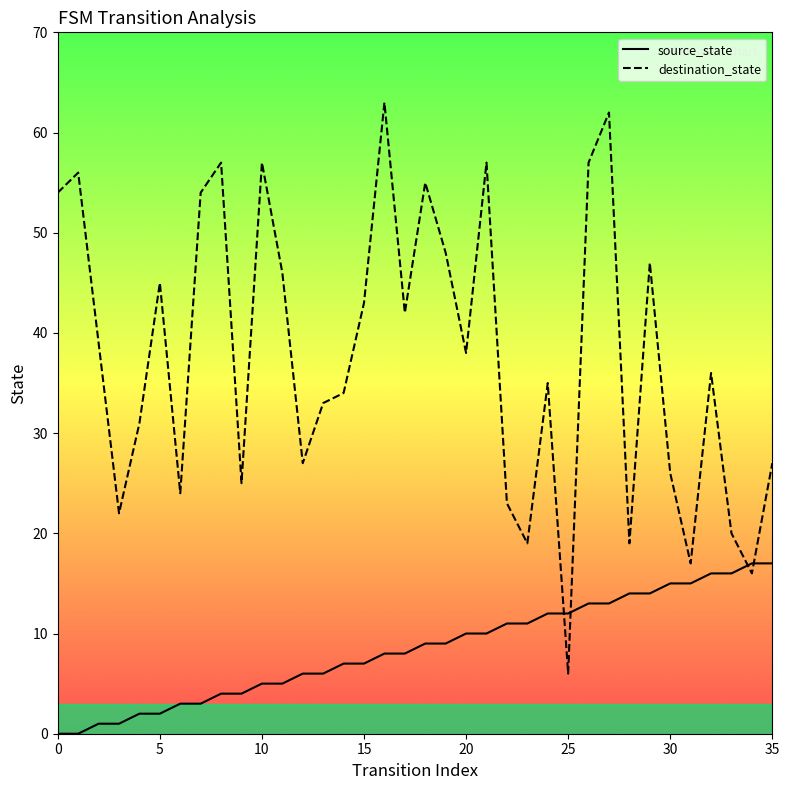

What is the maximum value for destination_state?

63